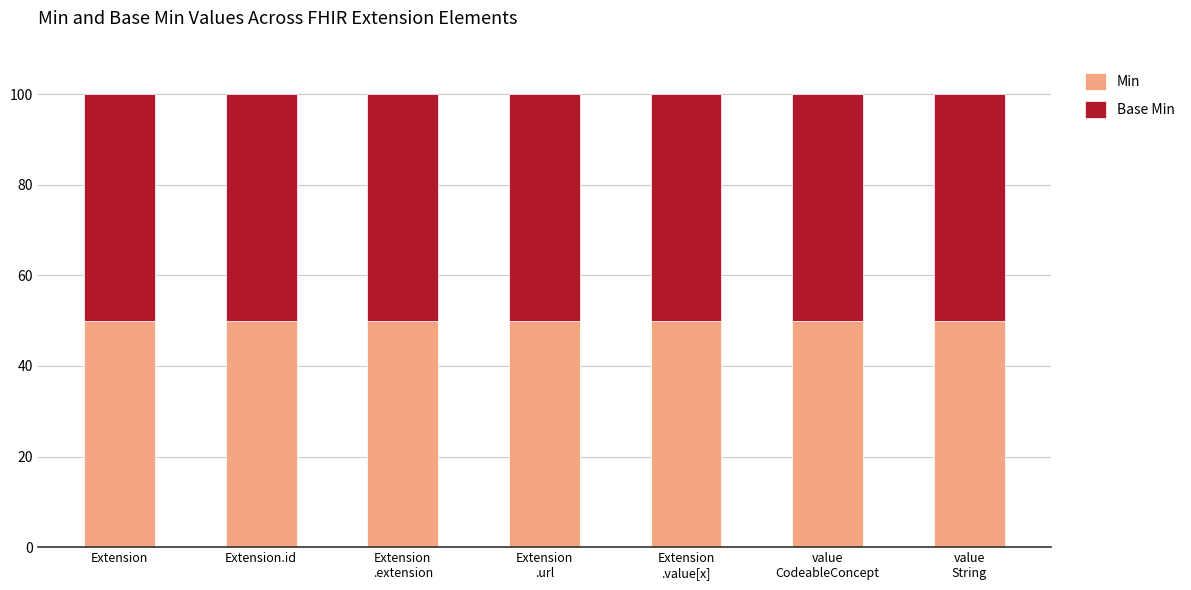

Count the number of data series in this chart.

2